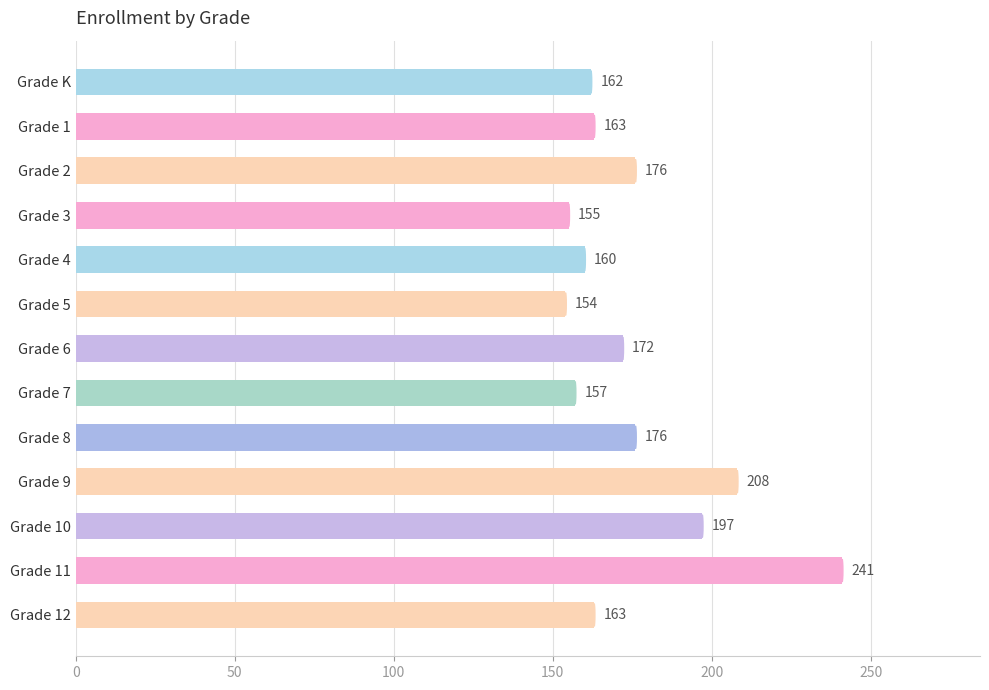

What is the label of the 5th bar from the top?

Grade 4